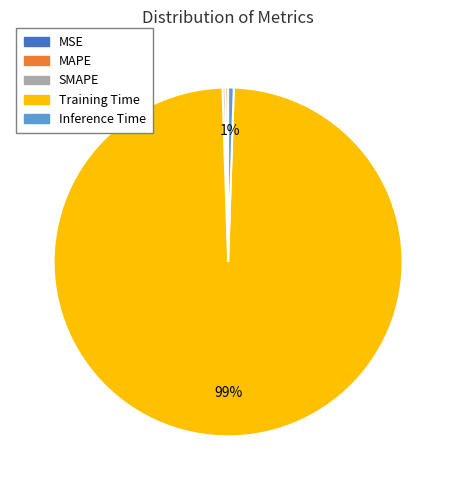

To the nearest percent, what is the difference between the largest and smallest slice percentages?

99%